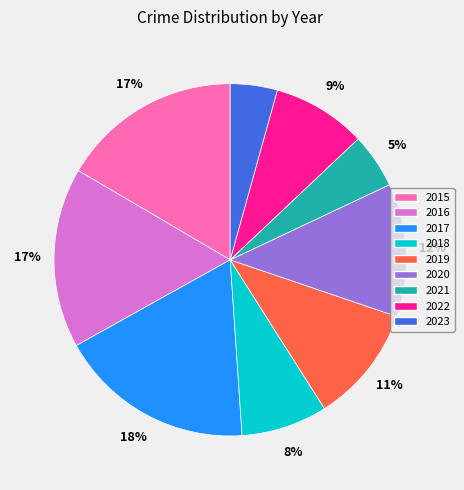

To the nearest percent, what is the average slice percentage?

11%